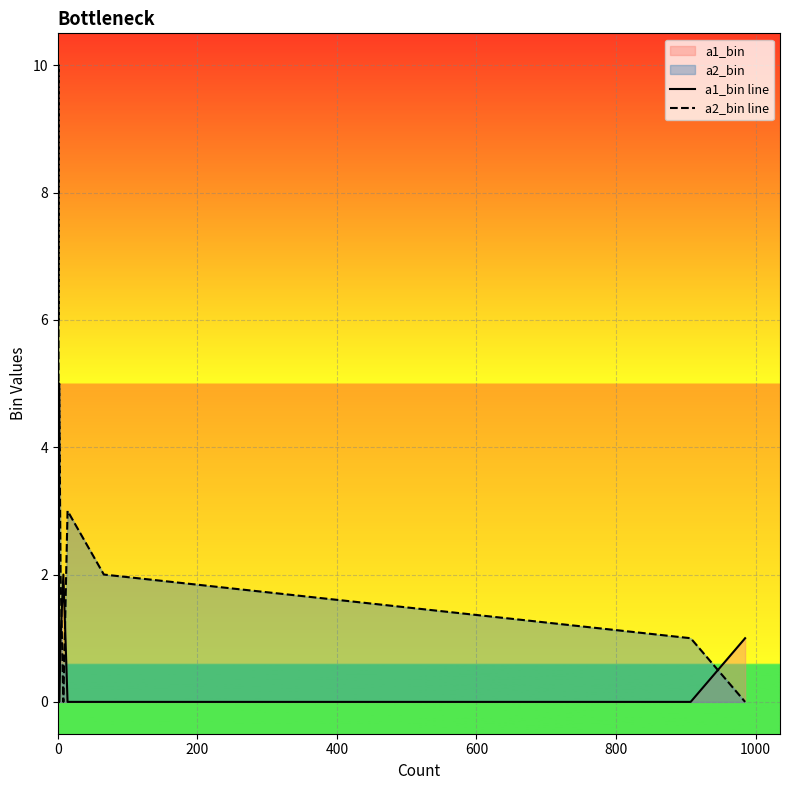

How many intersections are there between a1_bin line and a2_bin line?

5